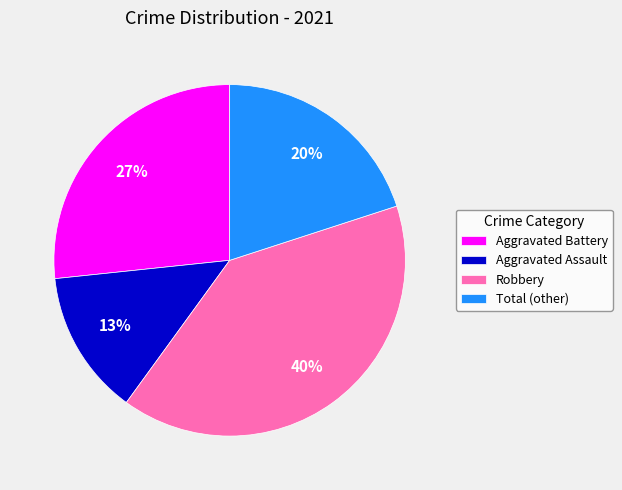

The Aggravated Assault slice represents 13% of the pie. True or false?

True